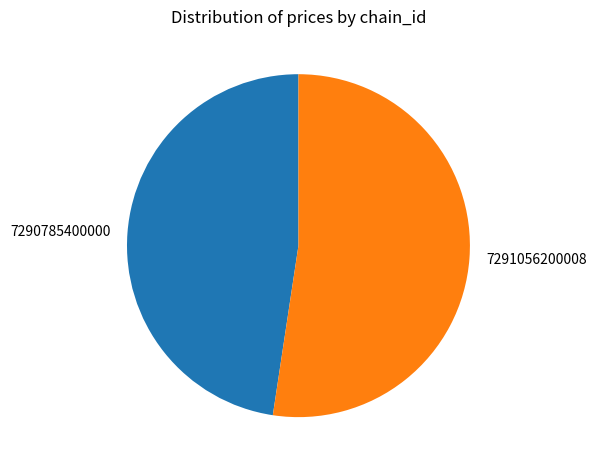

Rank the categories by value from lowest to highest.

7290785400000, 7291056200008